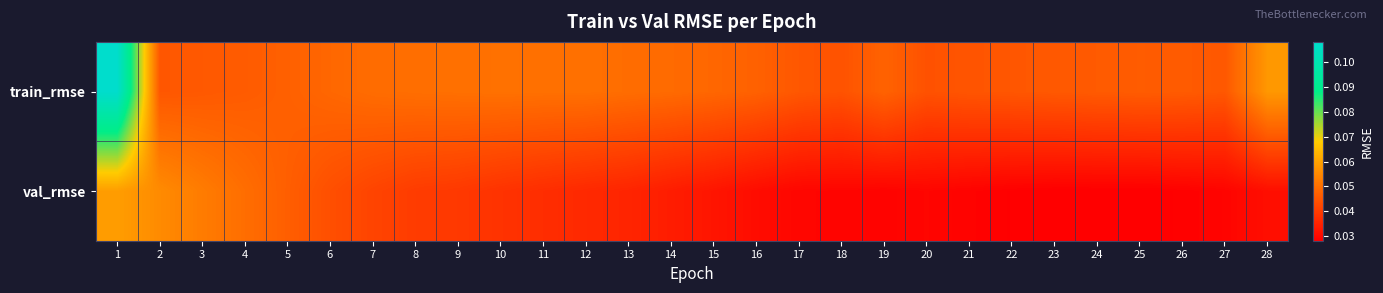

Count the number of data series in this chart.

2